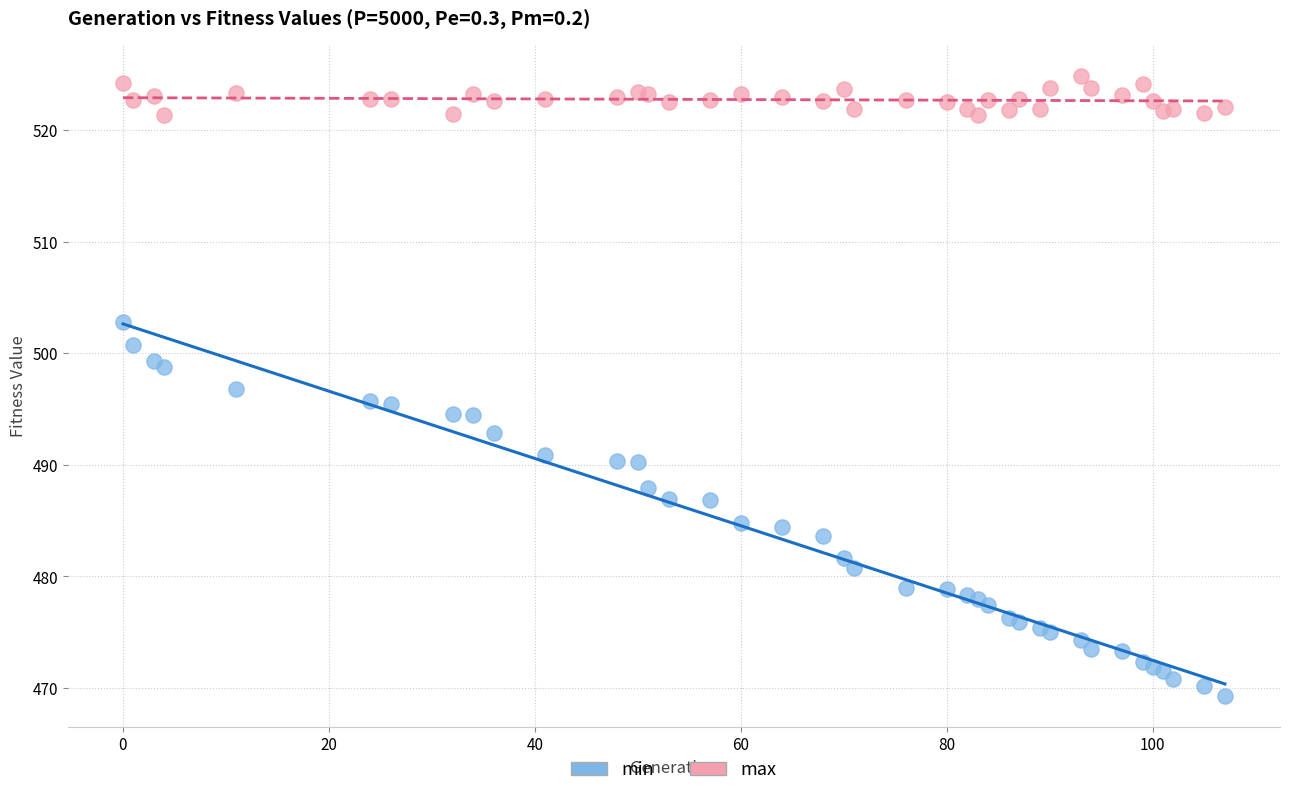

Which series contains the lowest Y value?

min